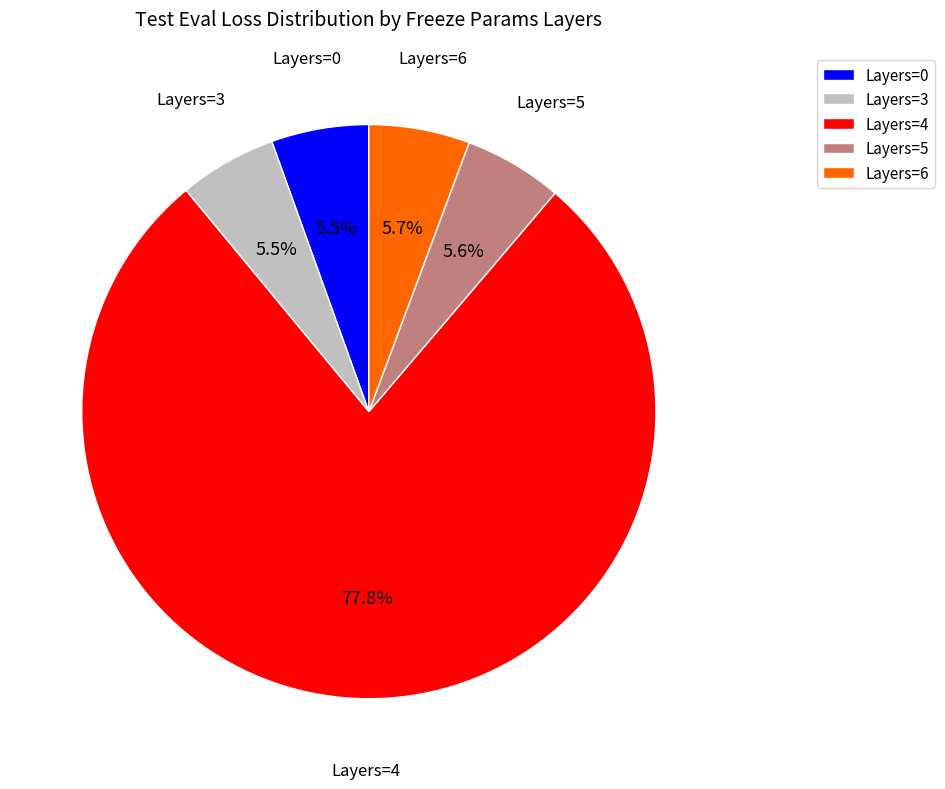

Is there any slice that represents more than half of the pie?

Yes